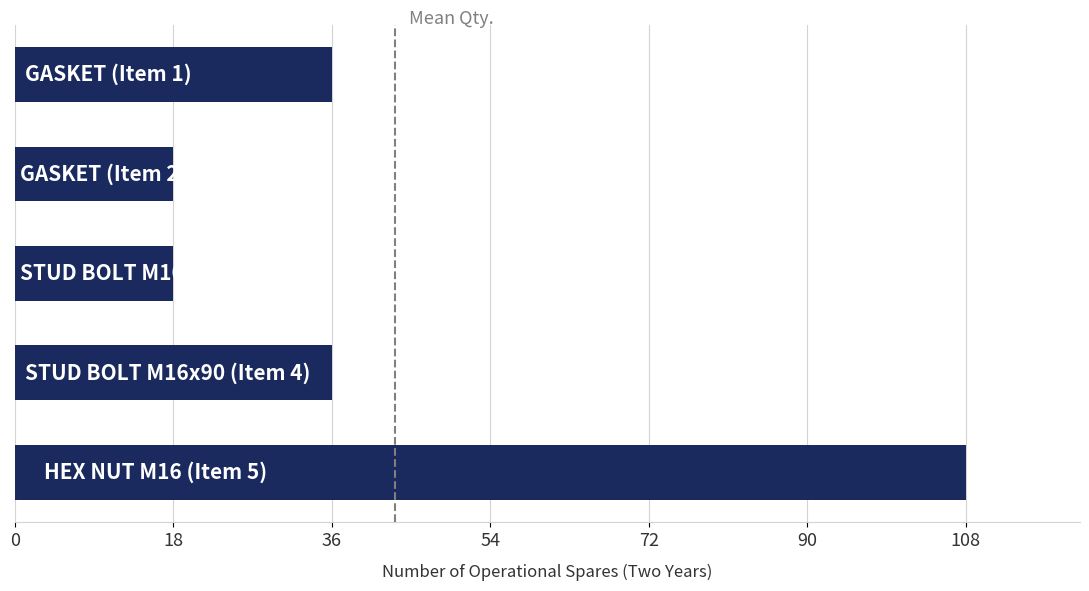

What is the difference between the second highest and second lowest values?

18